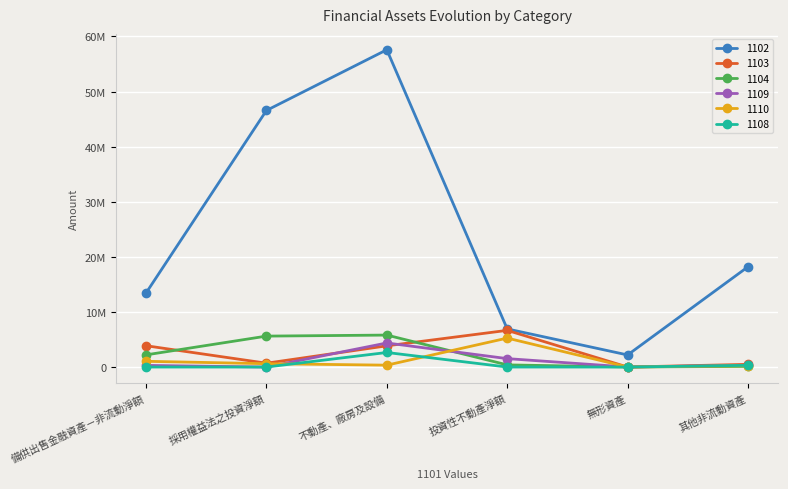

Does the chart have visible grid lines?

Yes